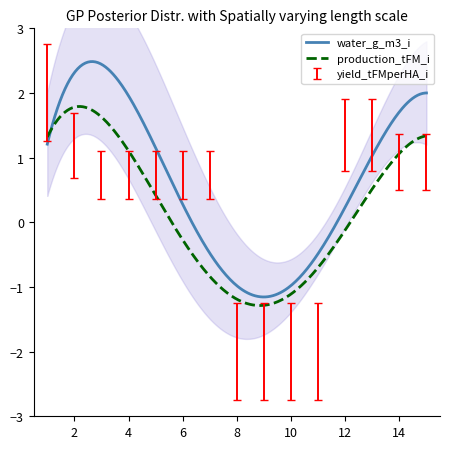

True or false: water_g_m3_i has a value of -1.2 at 8.

False